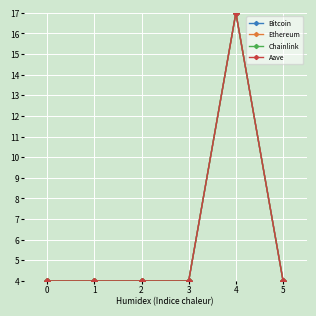

What is the value of the Chainlink point at the 1st from the left?

4.0